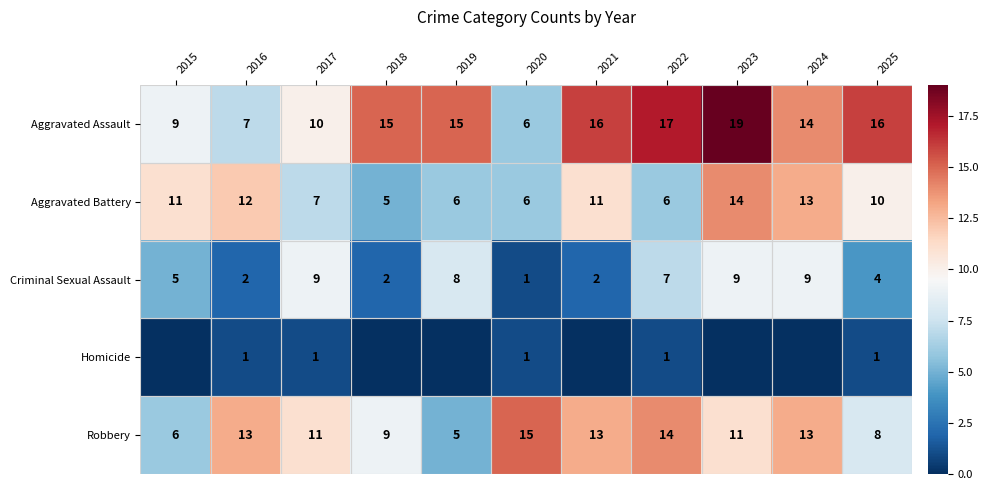

At how many categories does at least one series exceed 18?

1